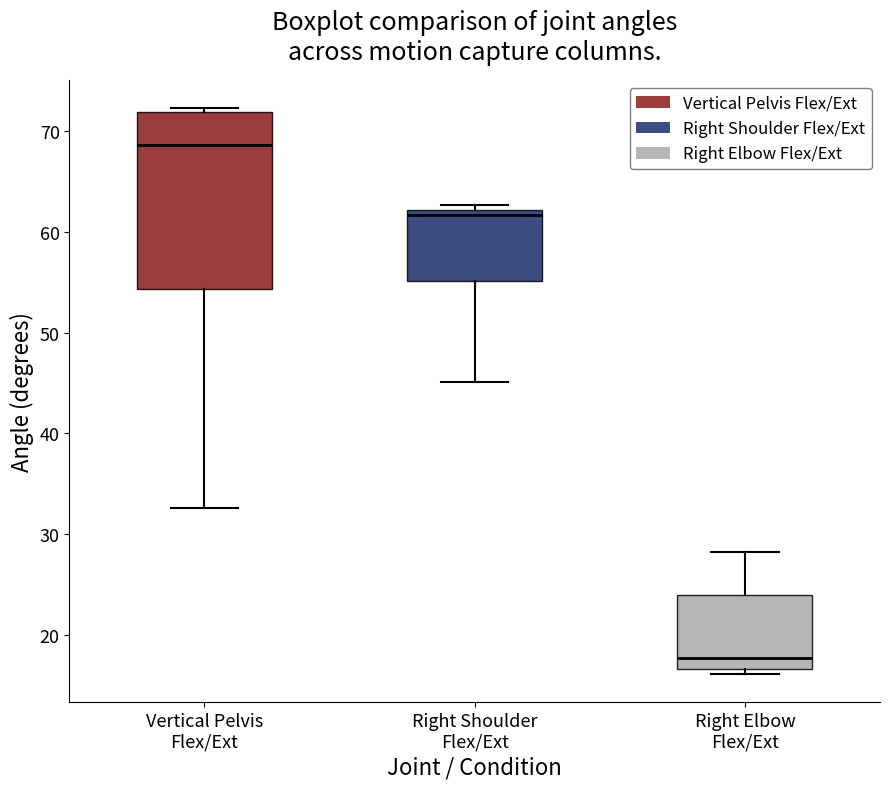

Which box's median line is the lowest?

Right Elbow Flex/Ext